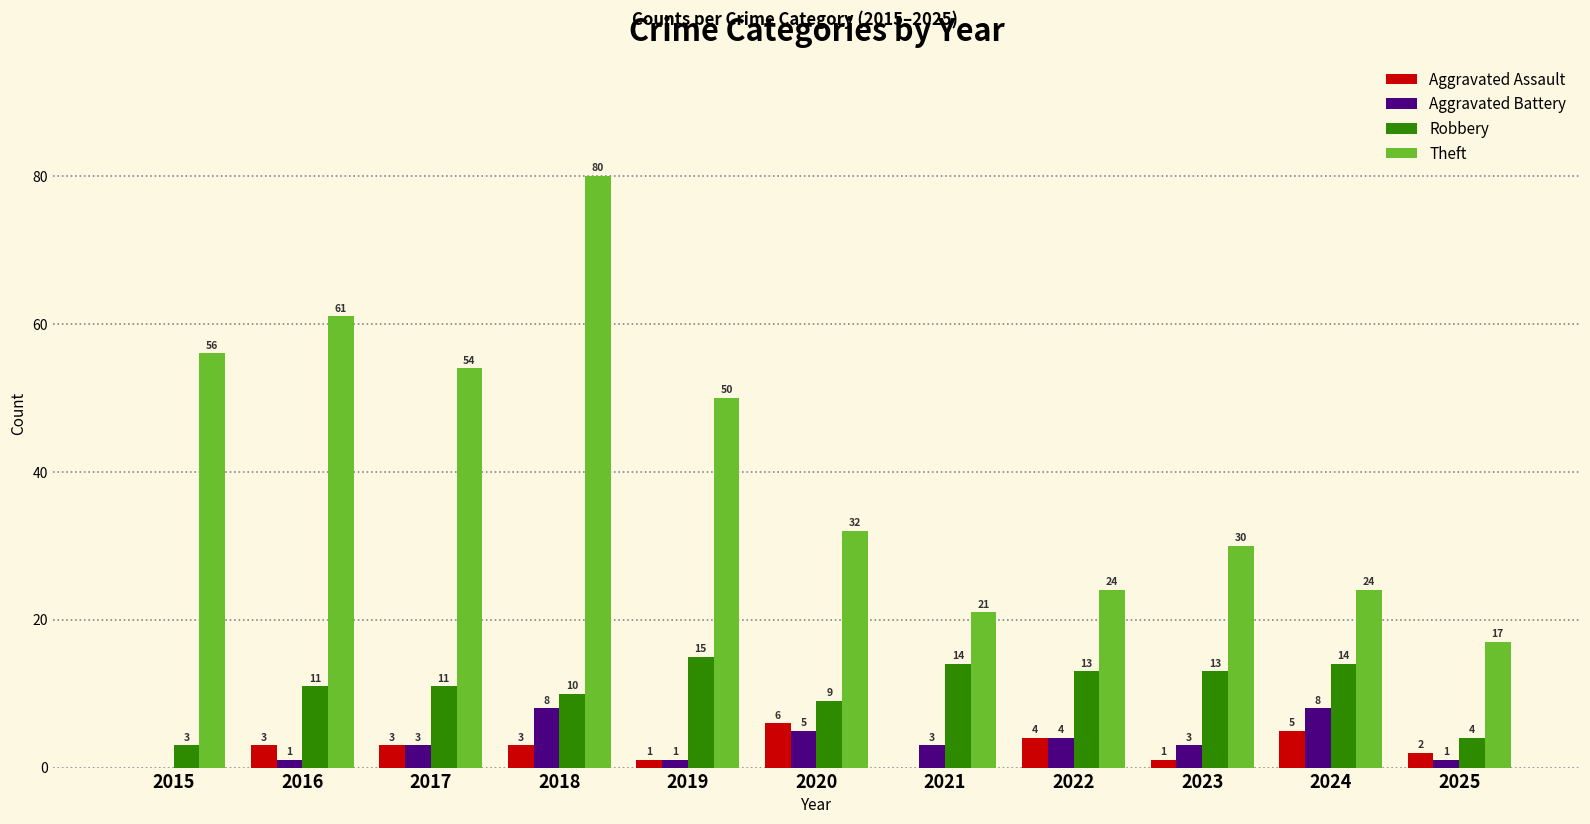

Which label corresponds to the largest value in the chart?

2018